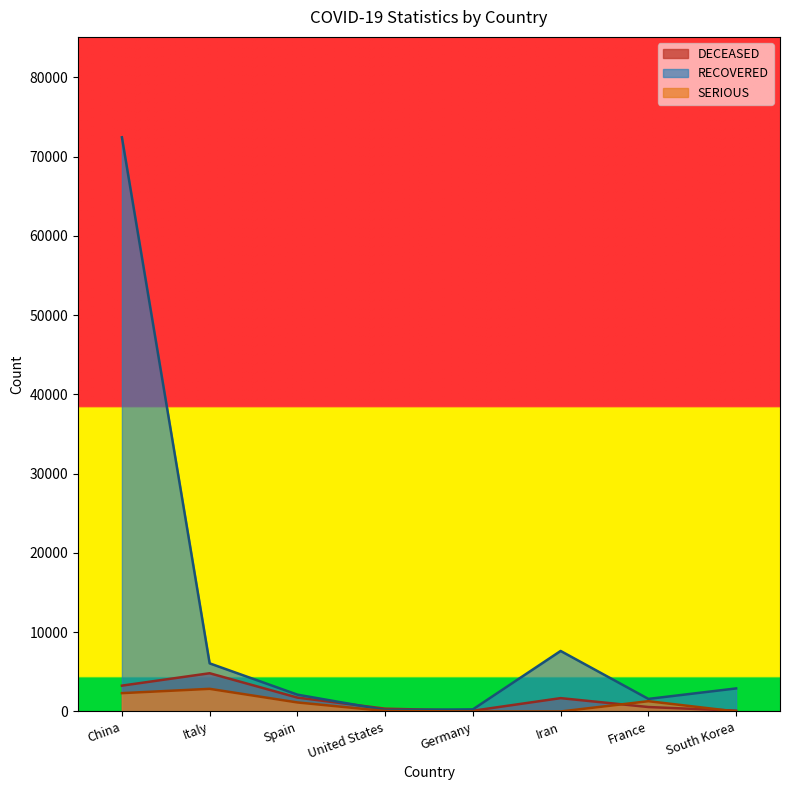

At how many categories does at least one series exceed 20359?

1